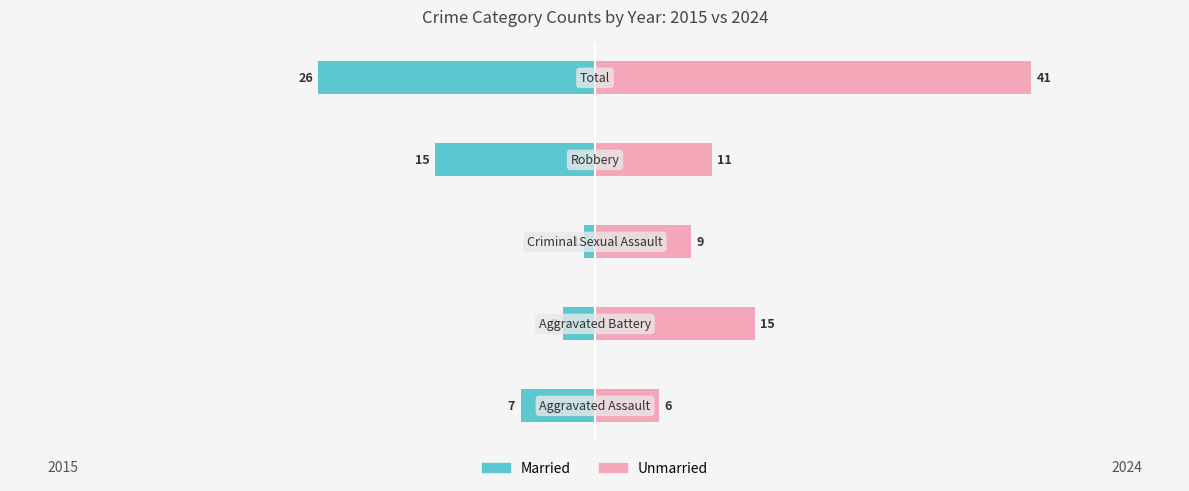

What is the approximate value of Unmarried at 2, to the nearest 5?

10